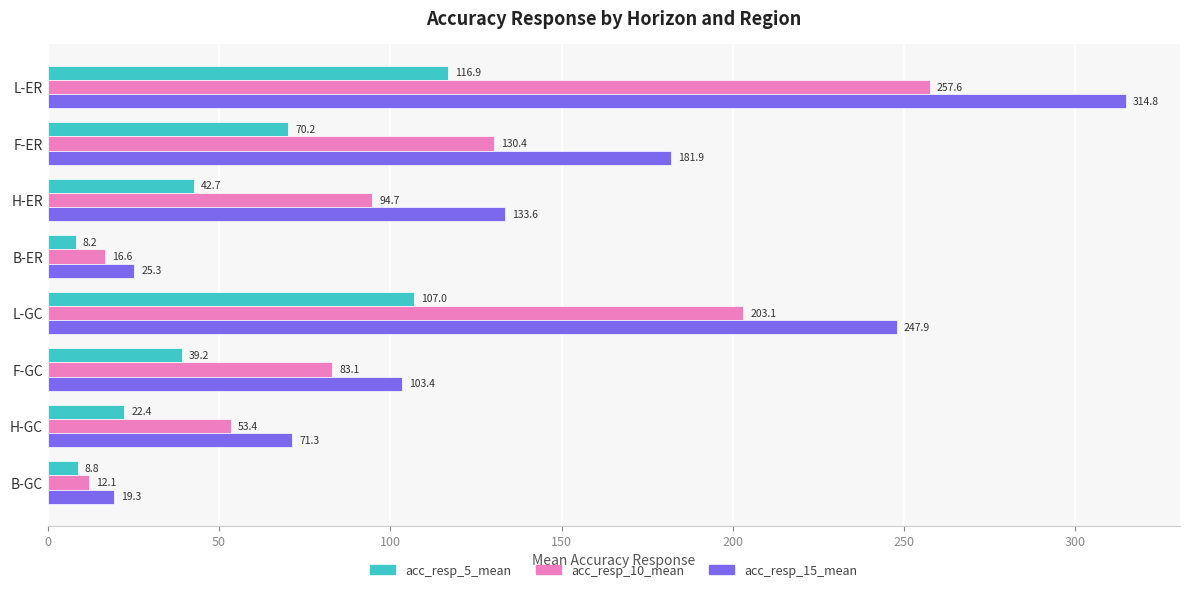

Which series has the largest range (max minus min)?

acc_resp_15_mean